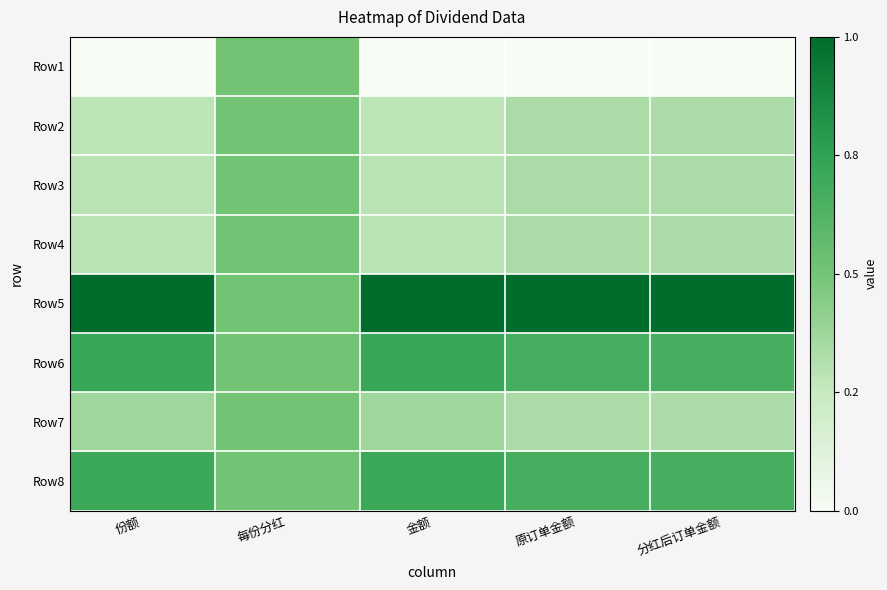

Reading right to left, extract all data points from this chart.

Row1: 分红后订单金额=0.0	原订单金额=0.0	金额=0.0	每份分红=0.5	份额=0.0
Row2: 分红后订单金额=0.3	原订单金额=0.3	金额=0.3	每份分红=0.5	份额=0.3
Row3: 分红后订单金额=0.3	原订单金额=0.3	金额=0.3	每份分红=0.5	份额=0.3
Row4: 分红后订单金额=0.3	原订单金额=0.3	金额=0.3	每份分红=0.5	份额=0.3
Row5: 分红后订单金额=1.0	原订单金额=1.0	金额=1.0	每份分红=0.5	份额=1.0
Row6: 分红后订单金额=0.7	原订单金额=0.7	金额=0.7	每份分红=0.5	份额=0.7
Row7: 分红后订单金额=0.3	原订单金额=0.3	金额=0.4	每份分红=0.5	份额=0.4
Row8: 分红后订单金额=0.7	原订单金额=0.7	金额=0.7	每份分红=0.5	份额=0.7